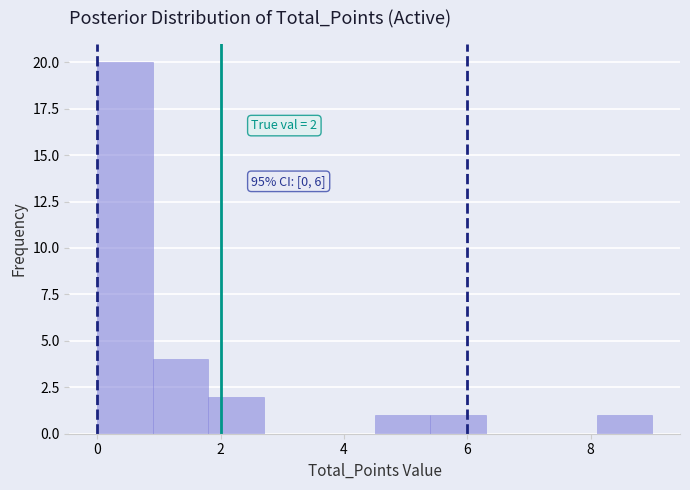

Over which range of the x-axis is the bar tallest?

0.0 to 0.9